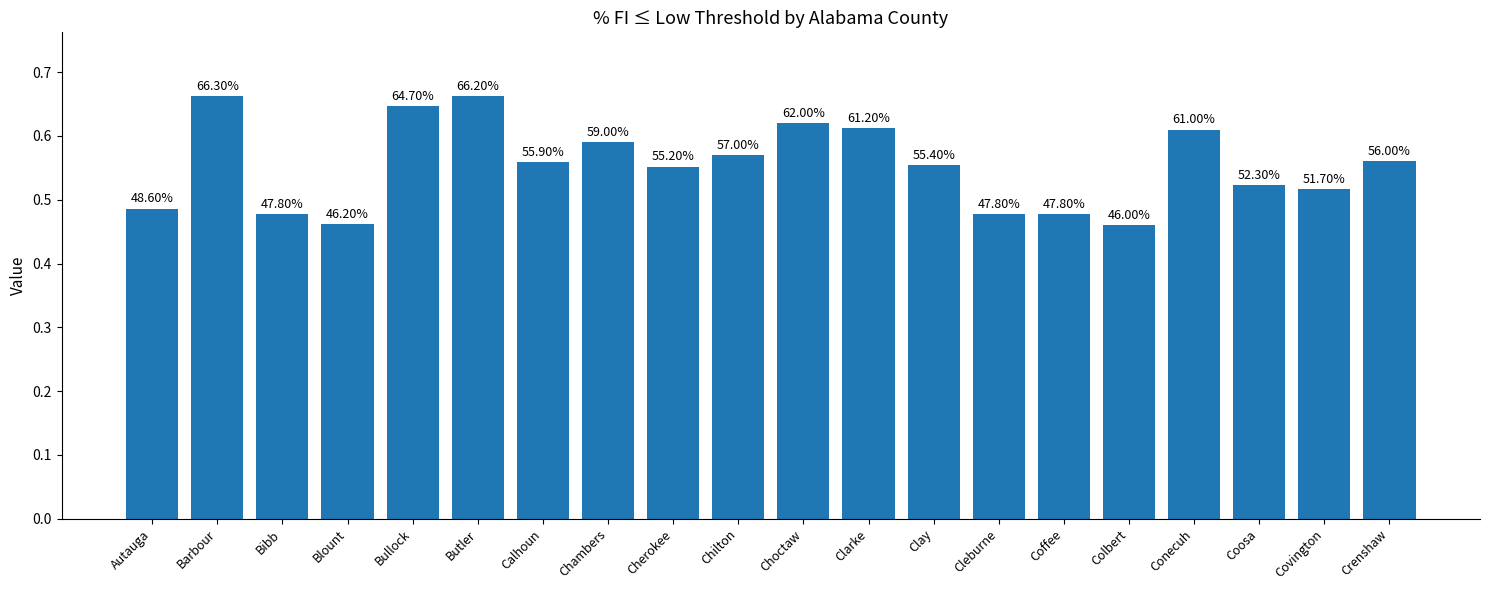

What is the sum of all values?

11.1